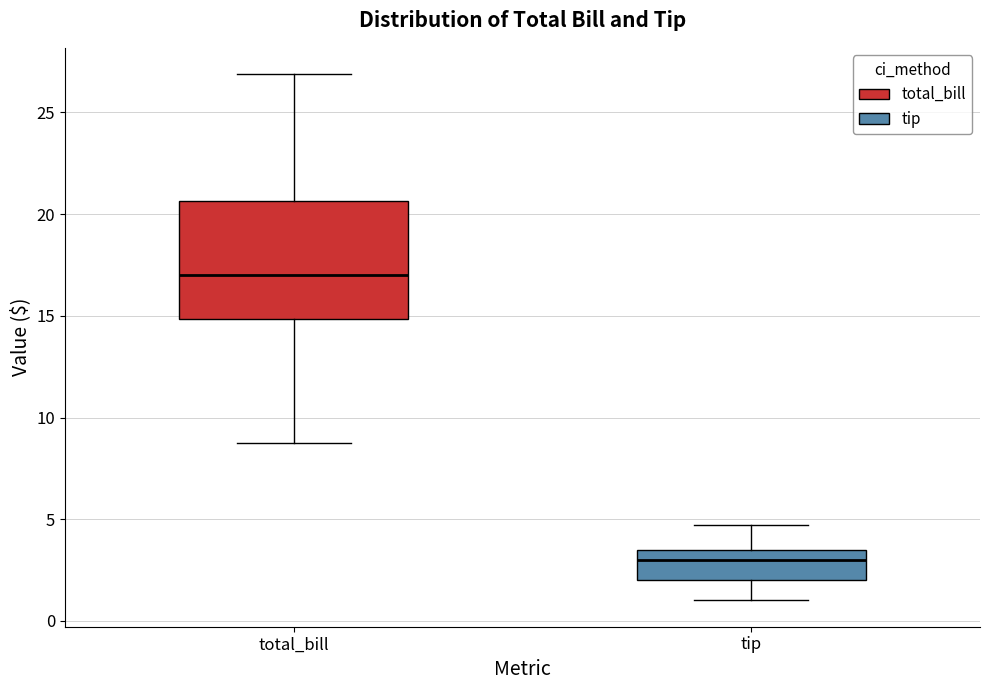

Which box has the highest median line?

total_bill